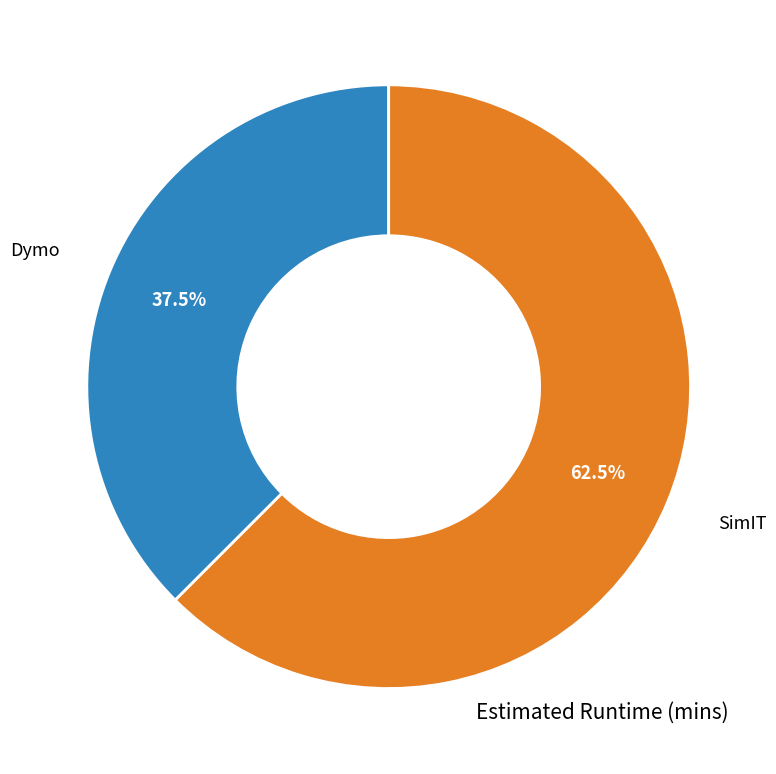

Does any single category account for the majority?

Yes